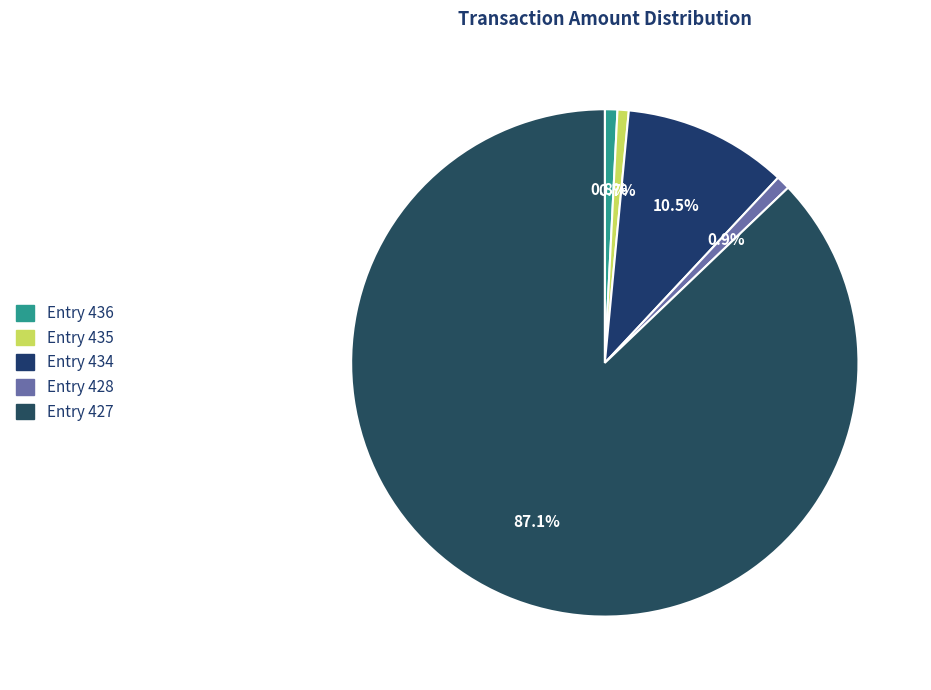

How many segments does this pie chart have?

5